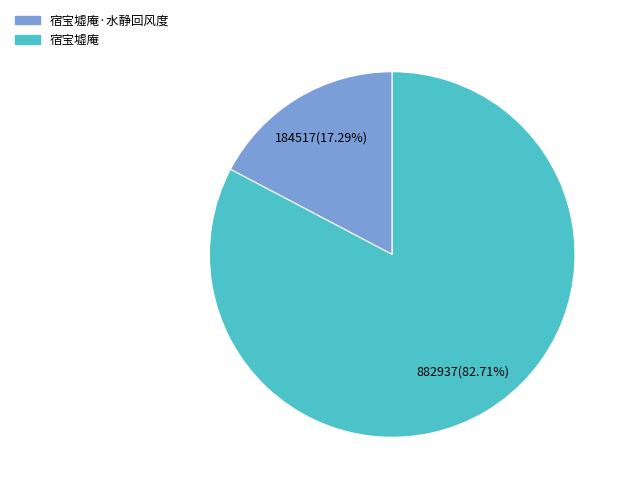

Count the number of slices in the pie.

2